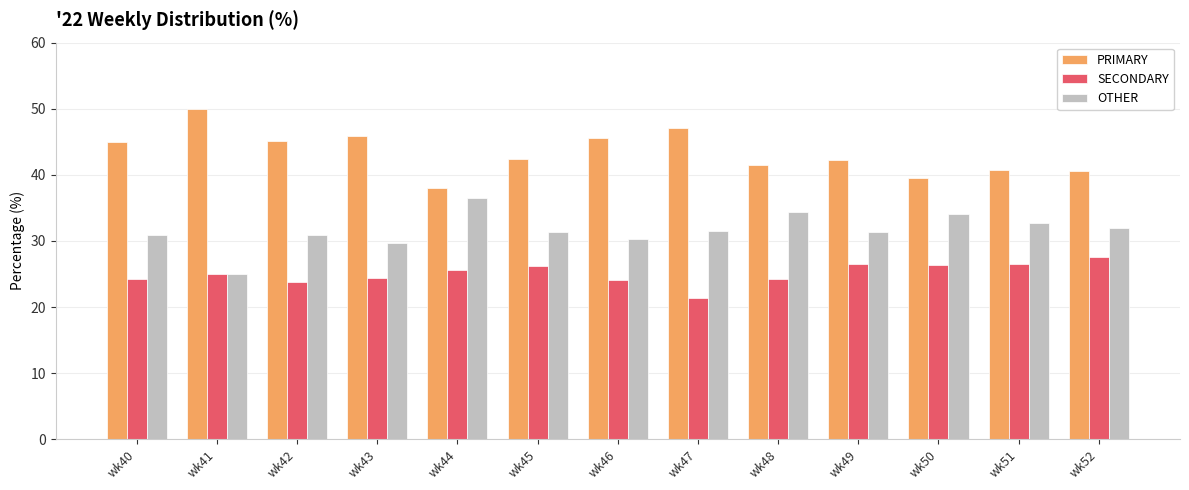

How many values in the SECONDARY series are below 25?

6